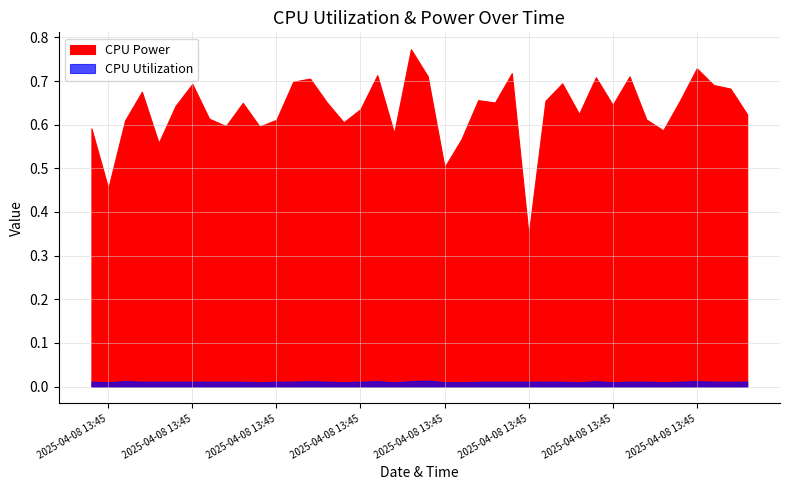

The value of CPU Utilization at 2025-04-08 13:45:13 is 0.0. True or false?

False